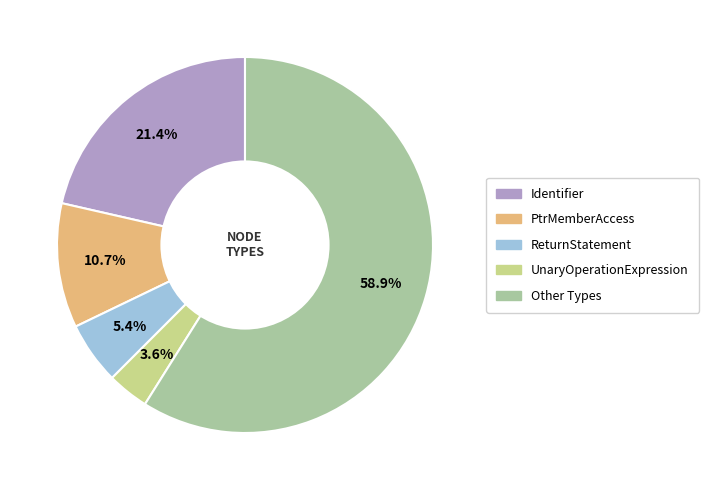

To the nearest percent, what is the average slice percentage?

20%